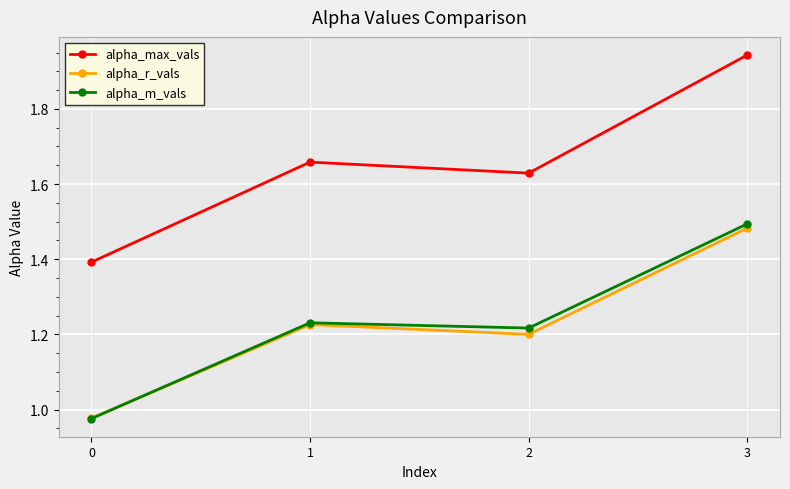

What is the value of the alpha_max_vals point at the 1st from the left?

1.4